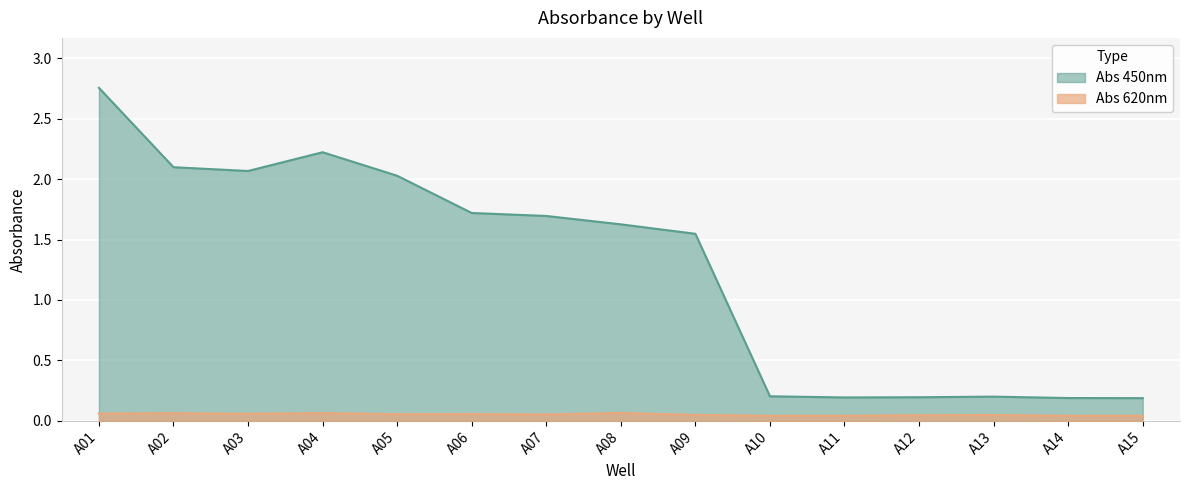

At how many categories does at least one series exceed 0?

15